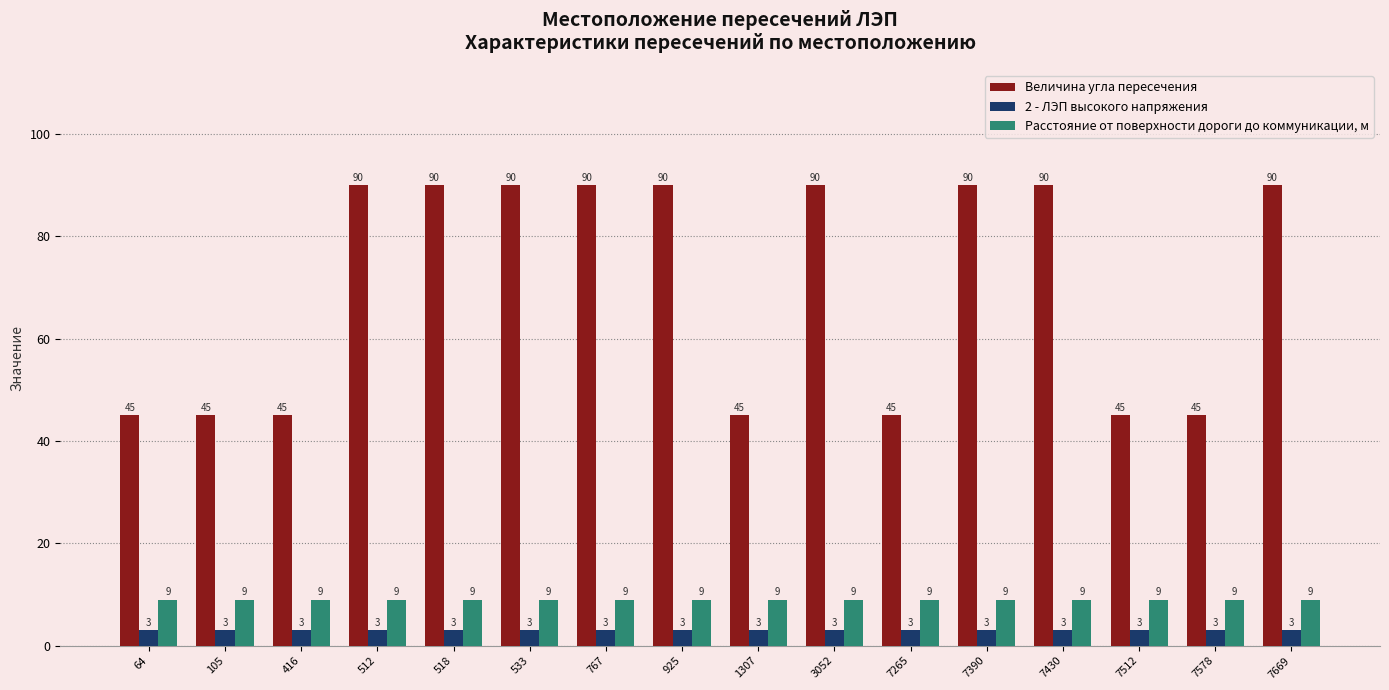

Rank the series by their maximum value, from highest to lowest.

Величина угла пересечения, Расстояние от поверхности дороги до коммуникации, м, 2 - ЛЭП высокого напряжения